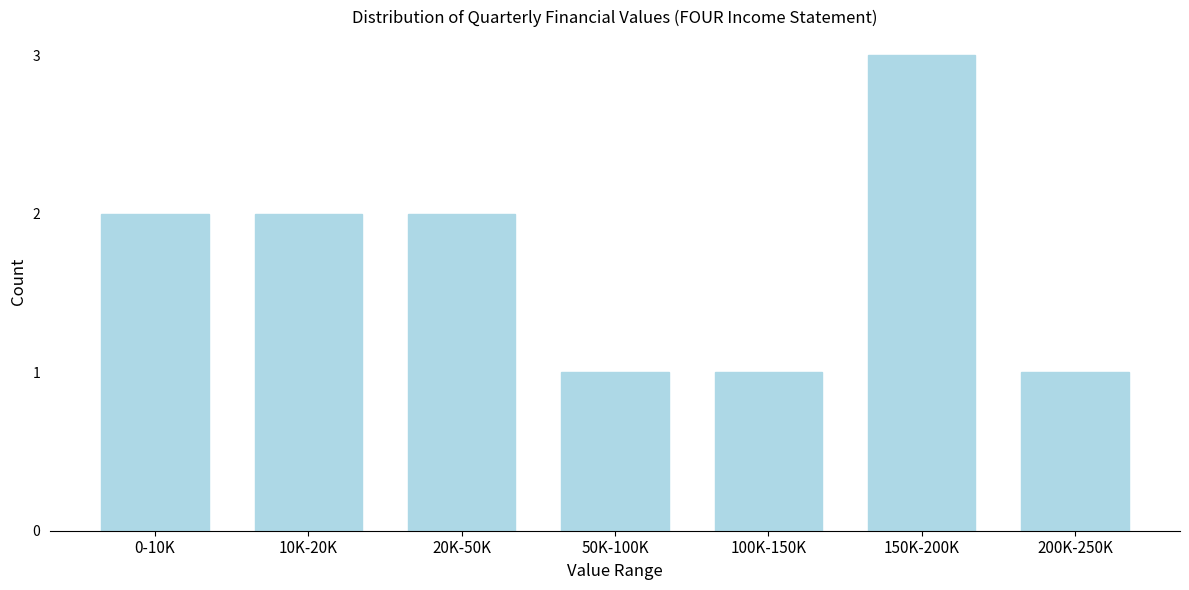

Reading right to left, list all the values displayed in this chart.

200K-250K=1	150K-200K=3	100K-150K=1	50K-100K=1	20K-50K=2	10K-20K=2	0-10K=2